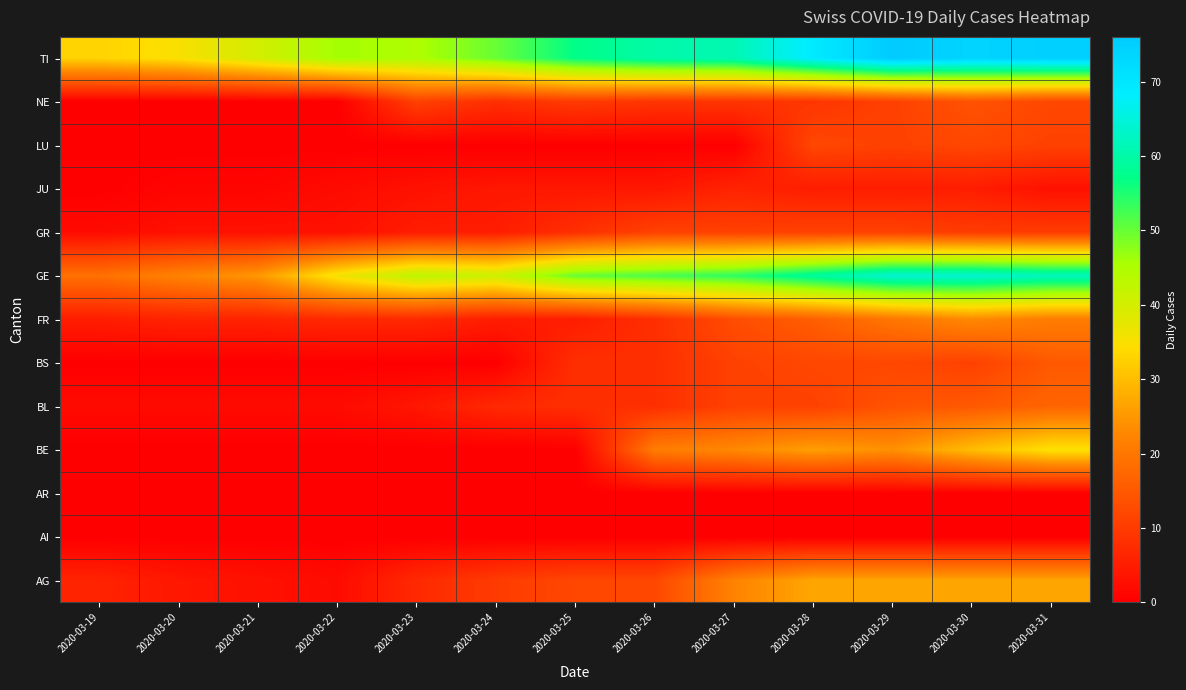

Reading right to left, list all the values displayed in this chart.

AG: 2020-03-31=27	2020-03-30=27	2020-03-29=27	2020-03-28=27	2020-03-27=22	2020-03-26=12	2020-03-25=12	2020-03-24=10	2020-03-23=7	2020-03-22=2	2020-03-21=3	2020-03-20=4	2020-03-19=6
AI: 2020-03-31=0	2020-03-30=0	2020-03-29=0	2020-03-28=0	2020-03-27=0	2020-03-26=0	2020-03-25=0	2020-03-24=0	2020-03-23=0	2020-03-22=0	2020-03-21=0	2020-03-20=0	2020-03-19=0
AR: 2020-03-31=0	2020-03-30=0	2020-03-29=0	2020-03-28=0	2020-03-27=0	2020-03-26=0	2020-03-25=0	2020-03-24=0	2020-03-23=0	2020-03-22=0	2020-03-21=0	2020-03-20=0	2020-03-19=0
BE: 2020-03-31=35	2020-03-30=30	2020-03-29=24	2020-03-28=26	2020-03-27=23	2020-03-26=21	2020-03-25=0	2020-03-24=0	2020-03-23=0	2020-03-22=0	2020-03-21=0	2020-03-20=0	2020-03-19=0
BL: 2020-03-31=17	2020-03-30=15	2020-03-29=14	2020-03-28=11	2020-03-27=11	2020-03-26=8	2020-03-25=8	2020-03-24=7	2020-03-23=4	2020-03-22=2	2020-03-21=2	2020-03-20=2	2020-03-19=2
BS: 2020-03-31=15	2020-03-30=11	2020-03-29=12	2020-03-28=12	2020-03-27=11	2020-03-26=8	2020-03-25=8	2020-03-24=0	2020-03-23=0	2020-03-22=0	2020-03-21=0	2020-03-20=0	2020-03-19=0
FR: 2020-03-31=21	2020-03-30=23	2020-03-29=20	2020-03-28=16	2020-03-27=13	2020-03-26=8	2020-03-25=5	2020-03-24=5	2020-03-23=7	2020-03-22=7	2020-03-21=6	2020-03-20=6	2020-03-19=5
GE: 2020-03-31=62	2020-03-30=64	2020-03-29=64	2020-03-28=59	2020-03-27=54	2020-03-26=52	2020-03-25=50	2020-03-24=41	2020-03-23=43	2020-03-22=36	2020-03-21=25	2020-03-20=22	2020-03-19=19
GR: 2020-03-31=10	2020-03-30=10	2020-03-29=11	2020-03-28=11	2020-03-27=11	2020-03-26=11	2020-03-25=8	2020-03-24=5	2020-03-23=5	2020-03-22=3	2020-03-21=3	2020-03-20=3	2020-03-19=2
JU: 2020-03-31=3	2020-03-30=5	2020-03-29=5	2020-03-28=5	2020-03-27=6	2020-03-26=4	2020-03-25=4	2020-03-24=4	2020-03-23=3	2020-03-22=2	2020-03-21=1	2020-03-20=1	2020-03-19=0
LU: 2020-03-31=11	2020-03-30=12	2020-03-29=11	2020-03-28=12	2020-03-27=0	2020-03-26=0	2020-03-25=0	2020-03-24=0	2020-03-23=0	2020-03-22=0	2020-03-21=0	2020-03-20=0	2020-03-19=0
NE: 2020-03-31=12	2020-03-30=14	2020-03-29=11	2020-03-28=9	2020-03-27=9	2020-03-26=9	2020-03-25=10	2020-03-24=8	2020-03-23=11	2020-03-22=0	2020-03-21=0	2020-03-20=0	2020-03-19=0
TI: 2020-03-31=75	2020-03-30=74	2020-03-29=76	2020-03-28=69	2020-03-27=61	2020-03-26=60	2020-03-25=57	2020-03-24=50	2020-03-23=45	2020-03-22=46	2020-03-21=40	2020-03-20=35	2020-03-19=33